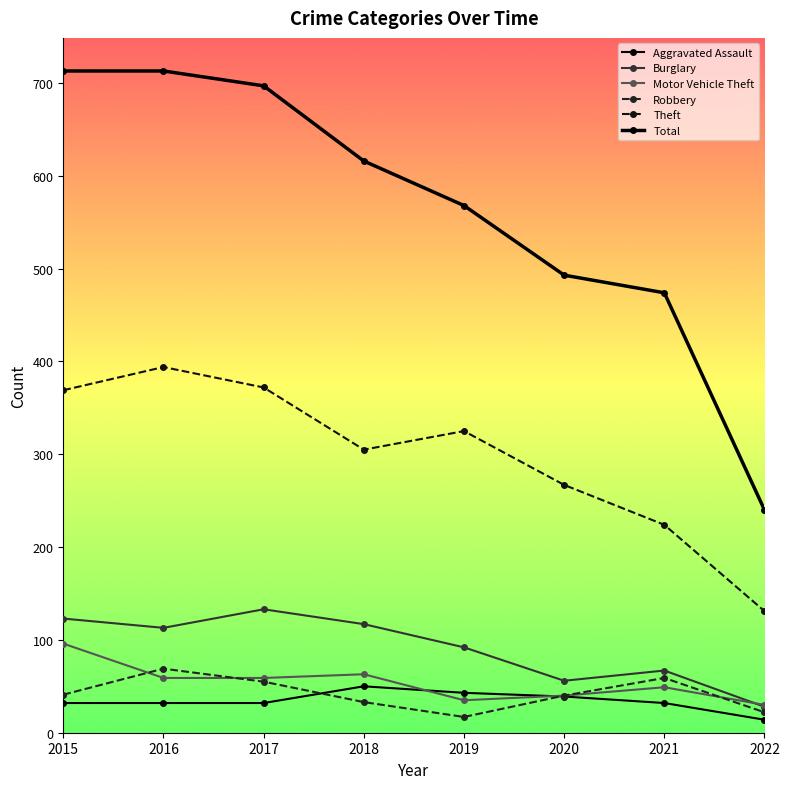

Count the number of categories in the chart.

8